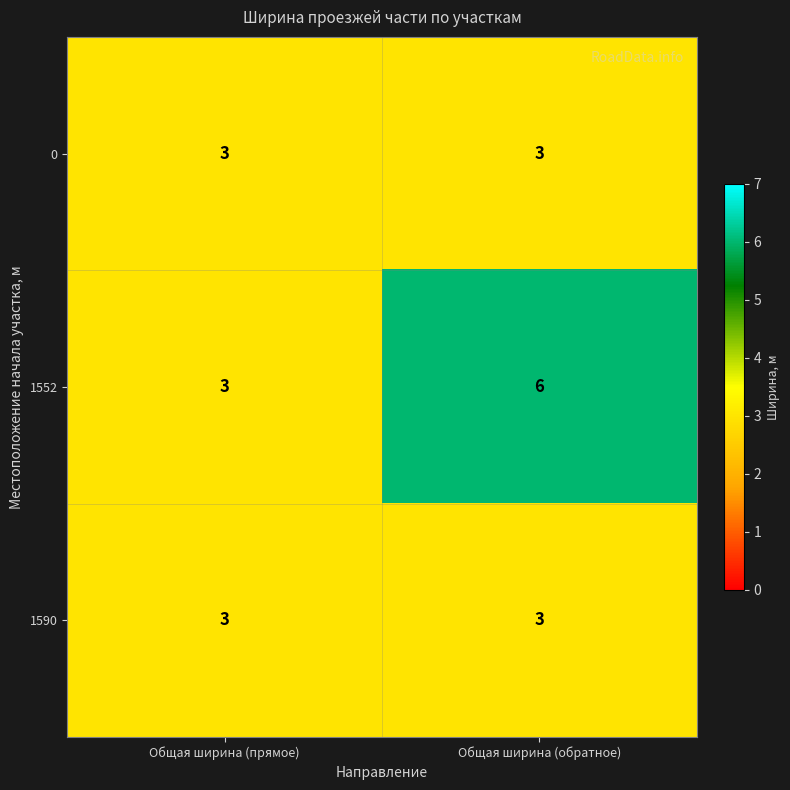

True or false: 0 has a value of 5 at Общая ширина (прямое).

False